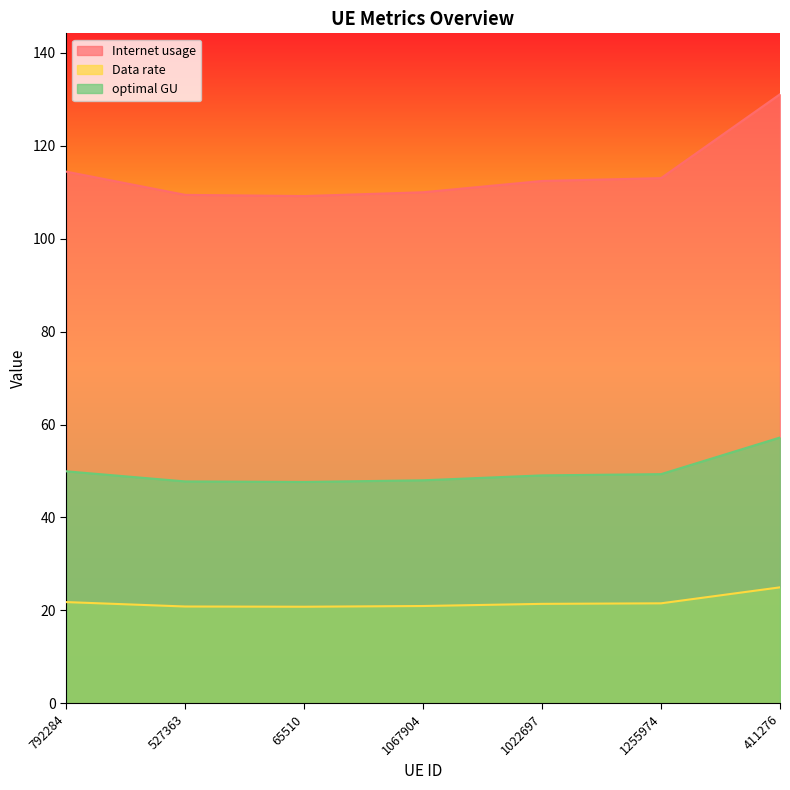

What is the total value across all series at 1022697?

182.9